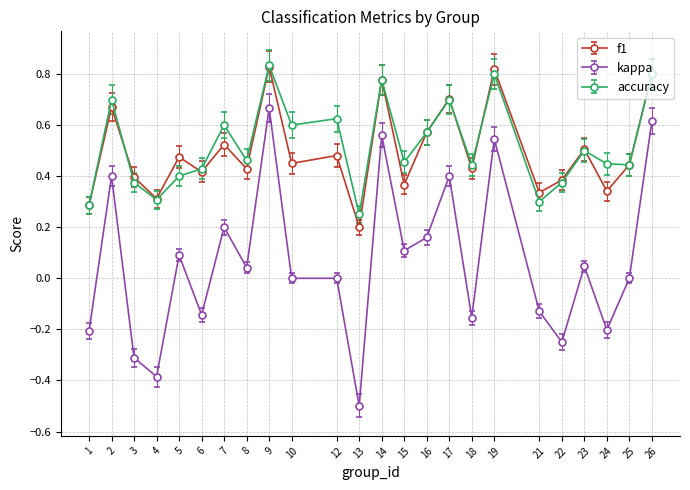

Which series has the widest spread of values?

kappa